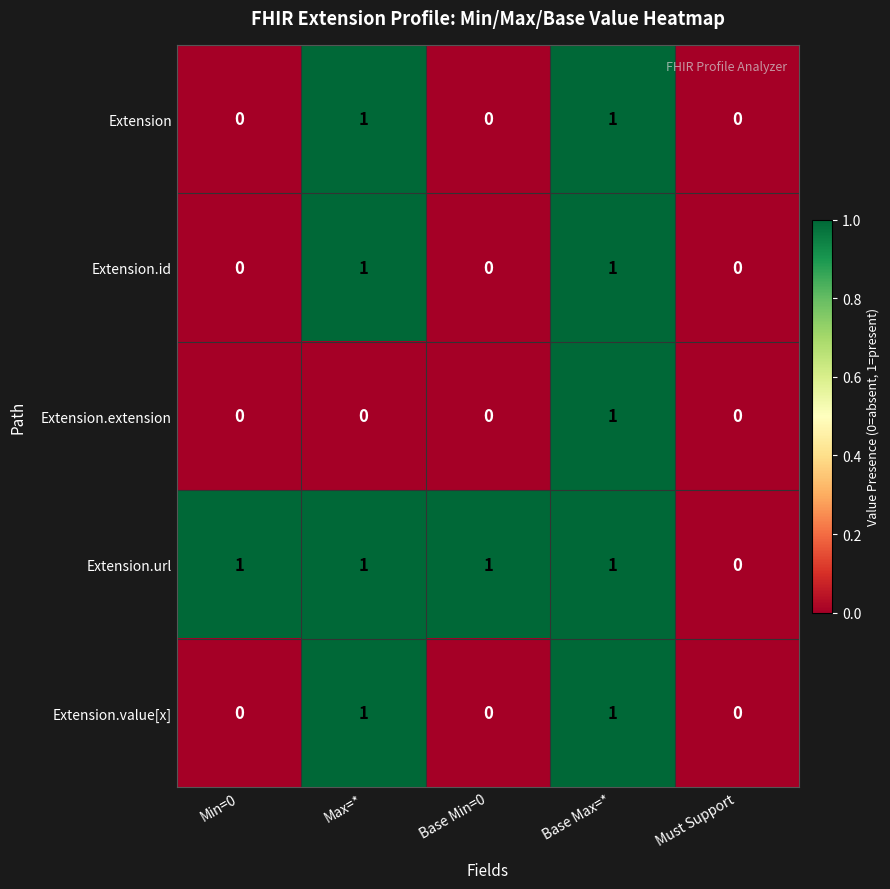

What is the total value across all series at Max=*?

4